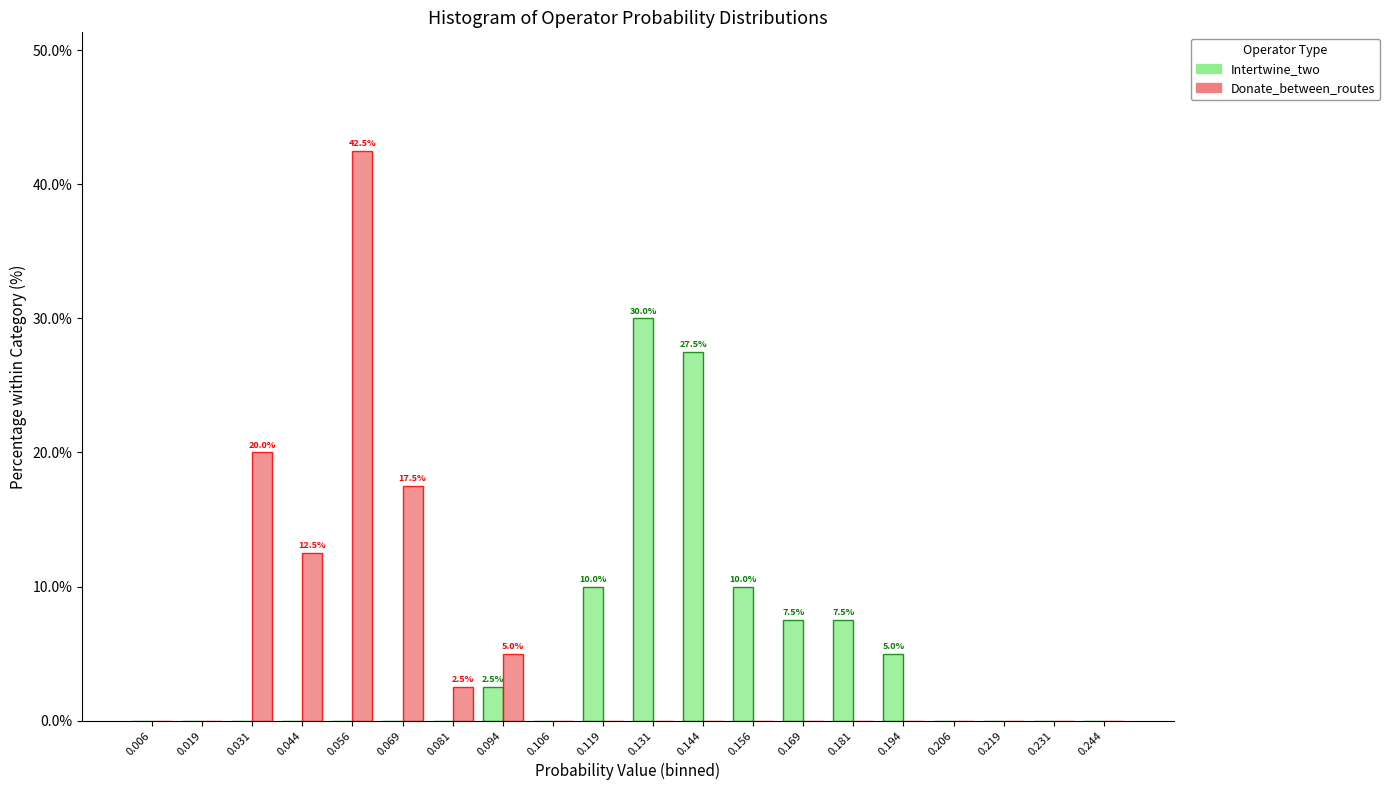

In the Donate_between_routes series, which range on the x-axis has the tallest bar?

0.050 to 0.062